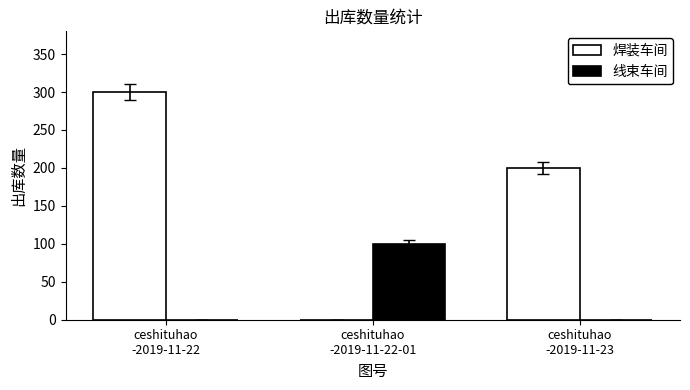

What is the maximum value for 焊装车间?

300